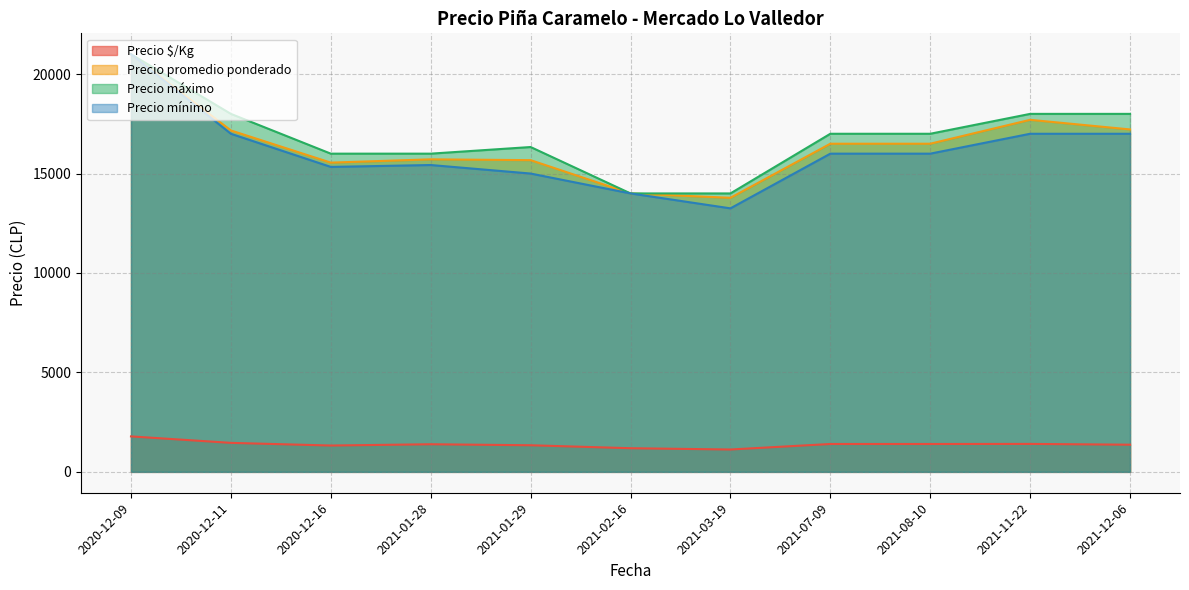

Which label corresponds to the smallest value in the chart?

2021-03-19